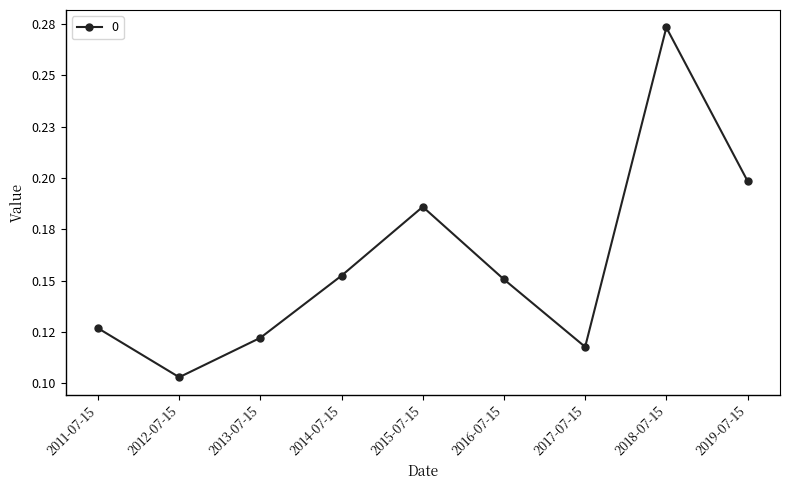

Reading left to right, transcribe all the data shown in this chart.

0.1	0.1	0.1	0.2	0.2	0.2	0.1	0.3	0.2